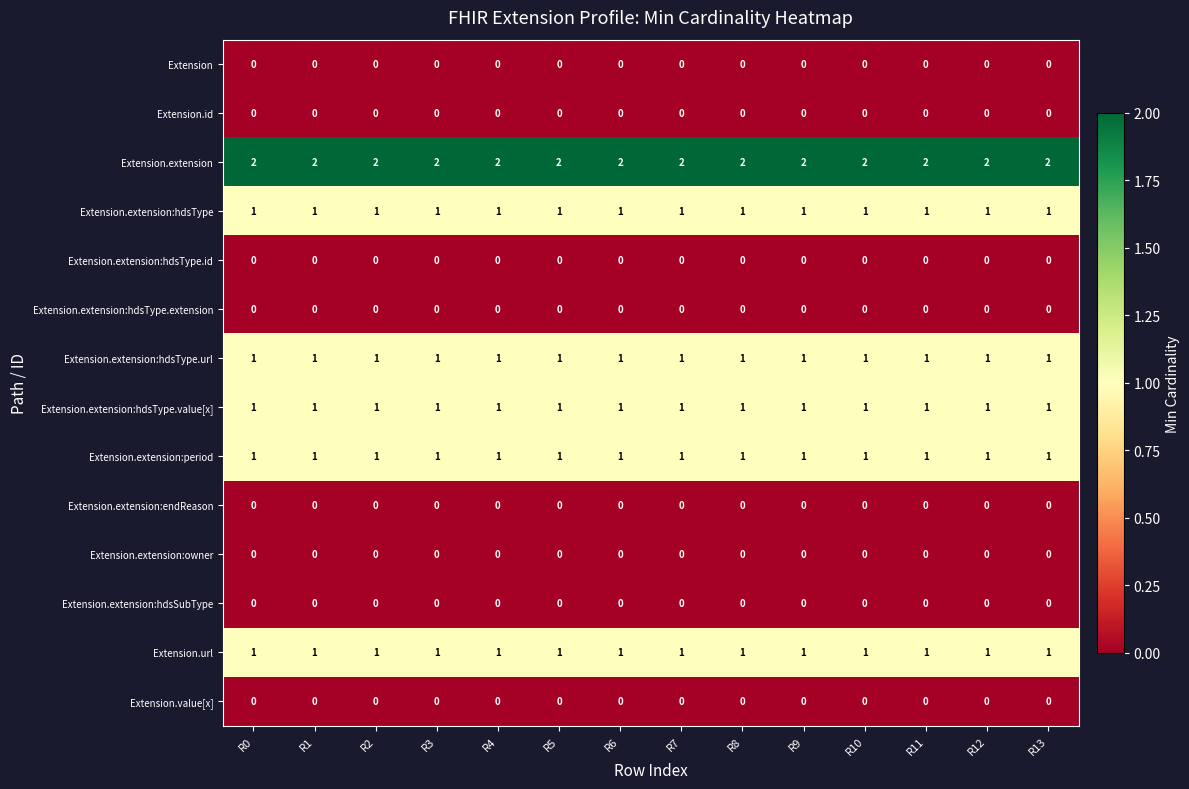

What is the sum of all Extension.extension values?

28